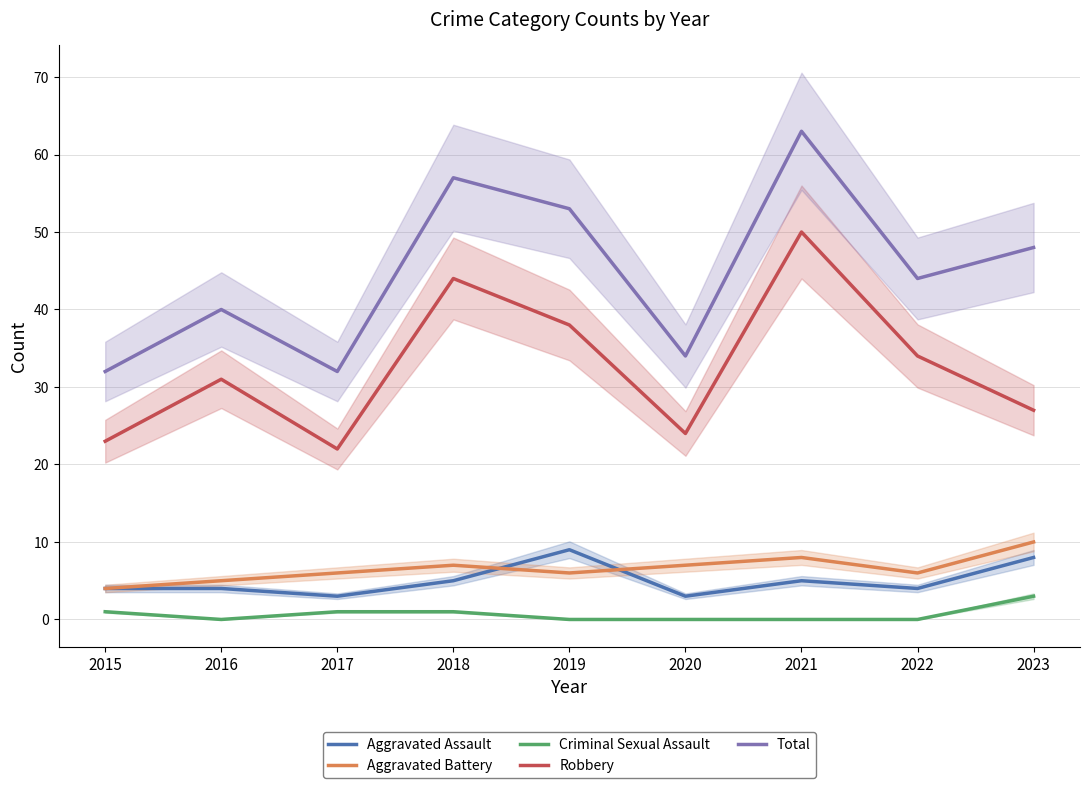

At which label does Aggravated Assault reach its peak?

2019